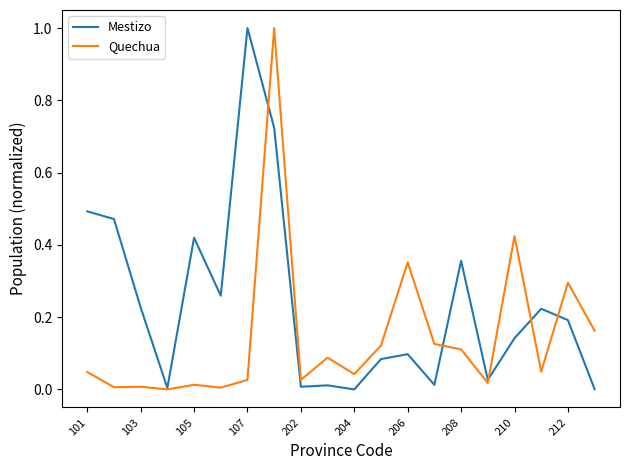

What is the greatest value displayed?

1.0